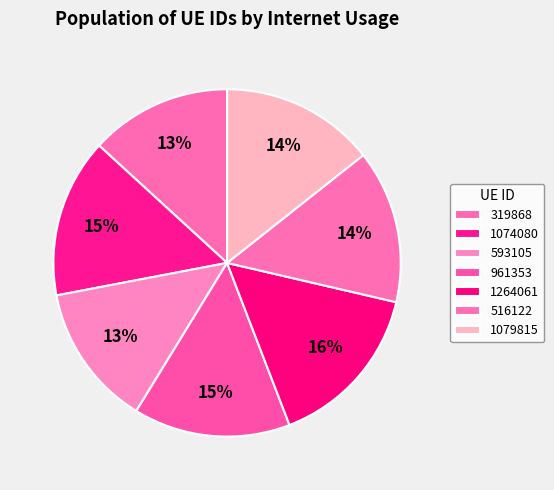

Approximately how many times larger is the value at 1074080 compared to 593105?

1.1